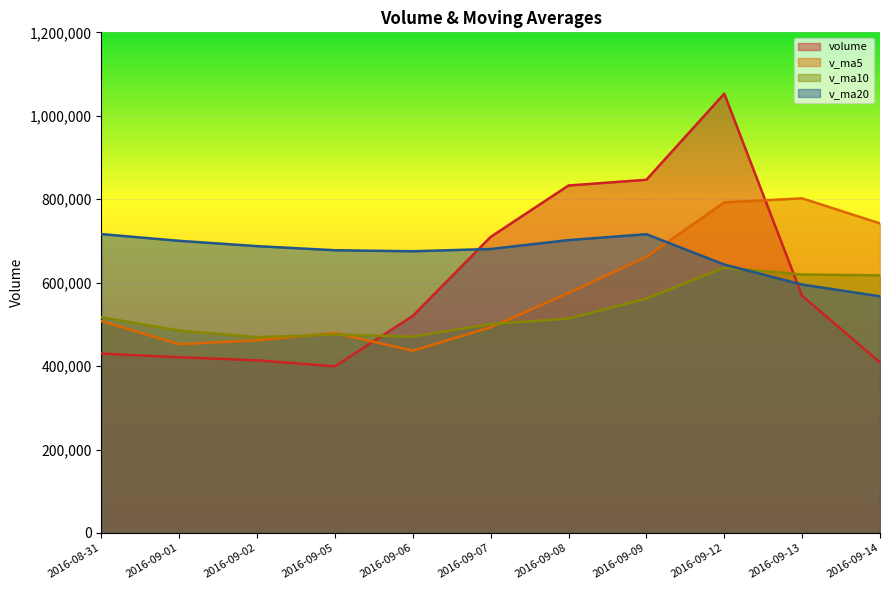

Is the value of volume at 2016-09-12 greater than the value of v_ma5 at 2016-09-06?

Yes